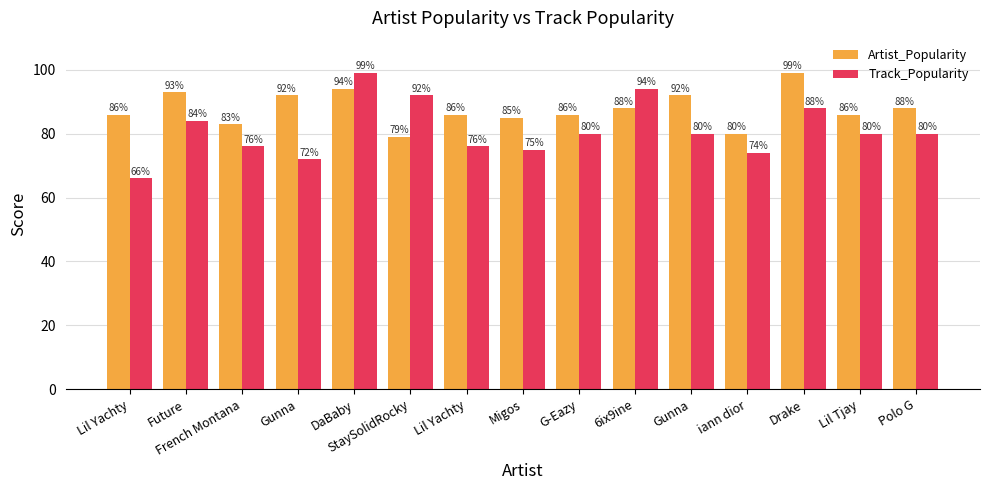

How many distinct data groups are displayed?

2